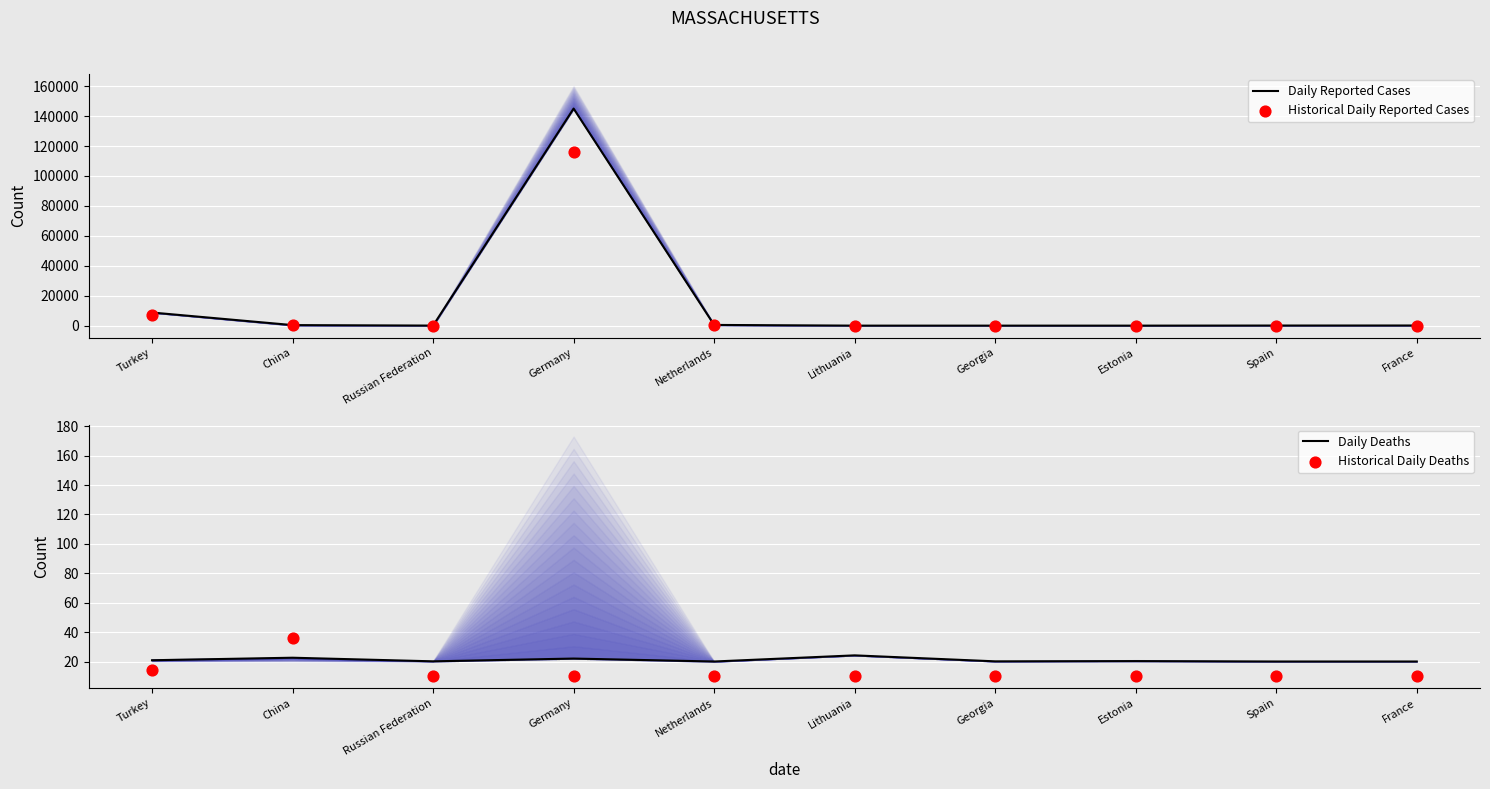

What are all the series names shown in the legend?

Daily Reported Cases, Historical Daily Reported Cases, Daily Deaths, Historical Daily Deaths